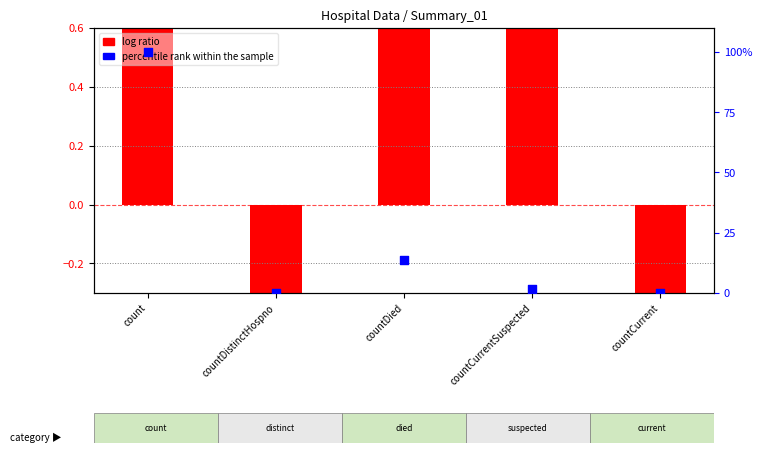

Is the value of log ratio at countDied greater than the value of percentile rank within the sample at count?

No